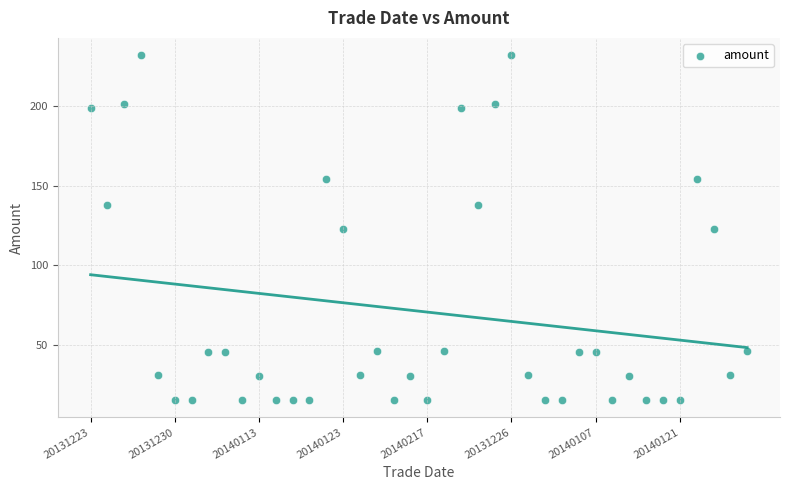

What is the range of Y values (max minus min)?

216.9